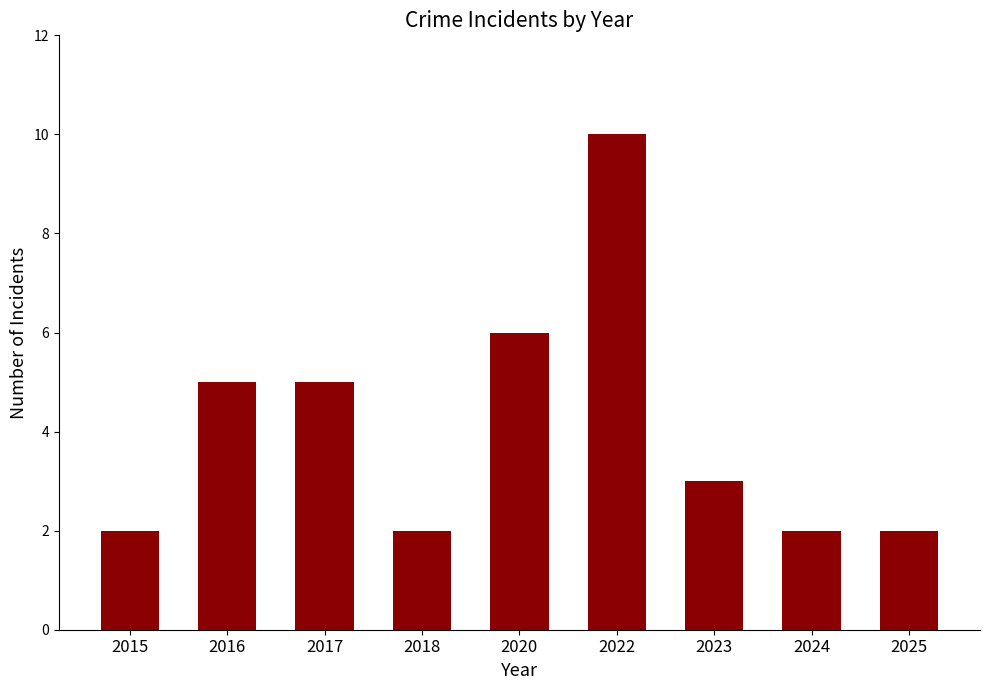

How many distinct data groups are displayed?

1